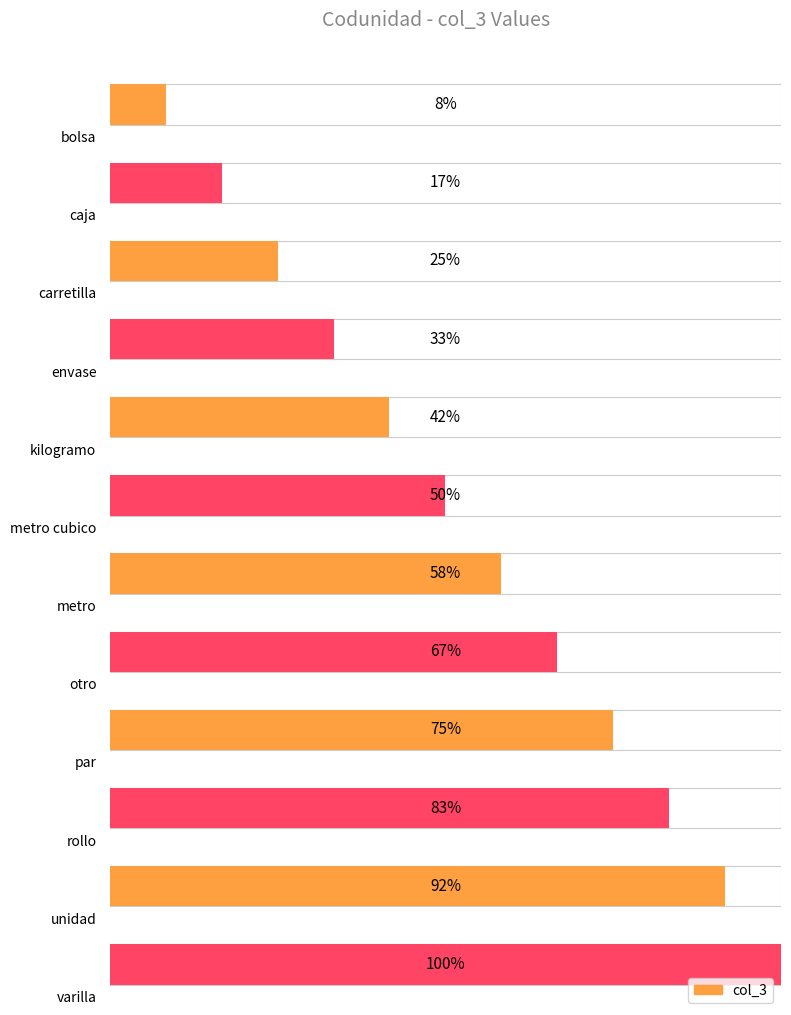

List the labels in order of value, largest first.

varilla, unidad, rollo, par, otro, metro, metro cubico, kilogramo, envase, carretilla, caja, bolsa